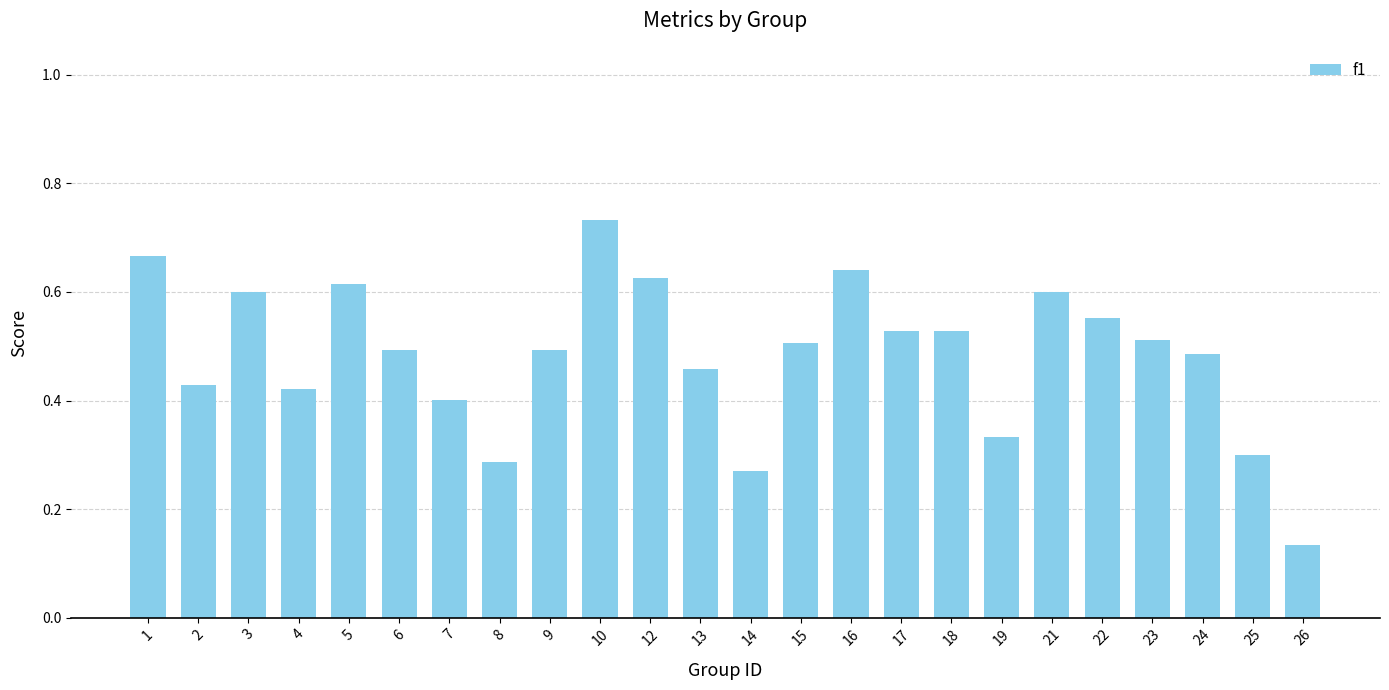

What is the sum of all values?

11.6